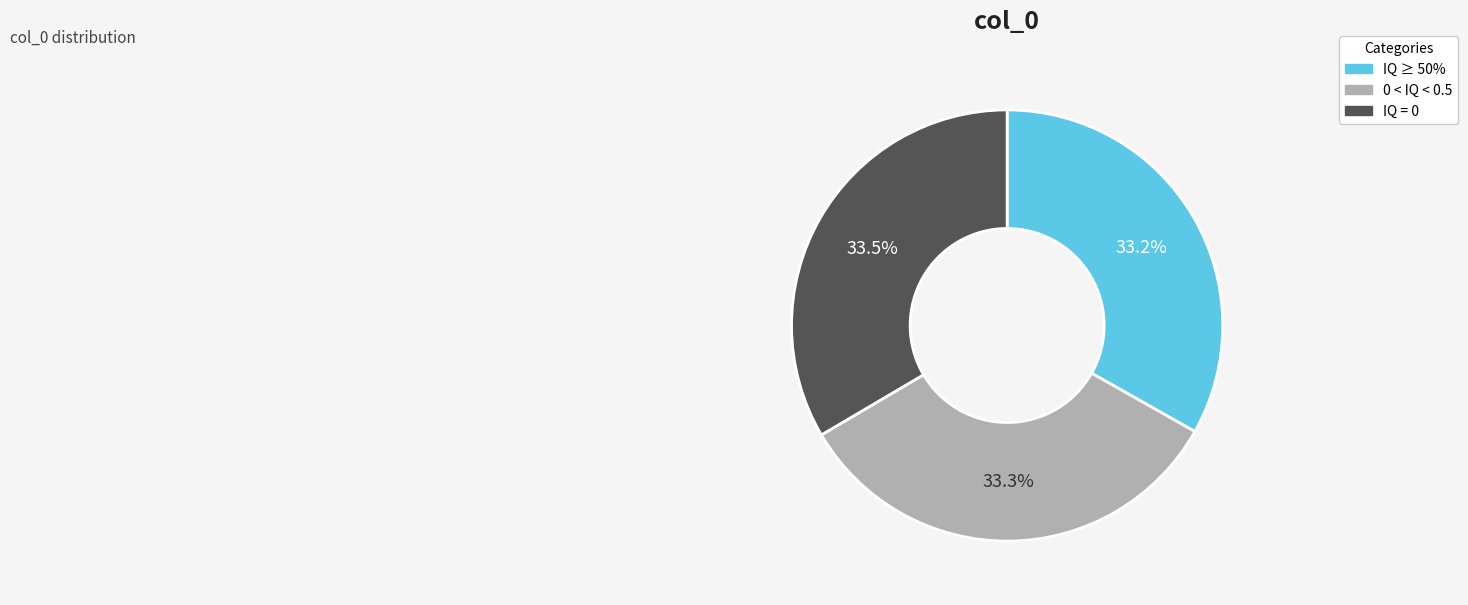

Does any single category account for the majority?

No